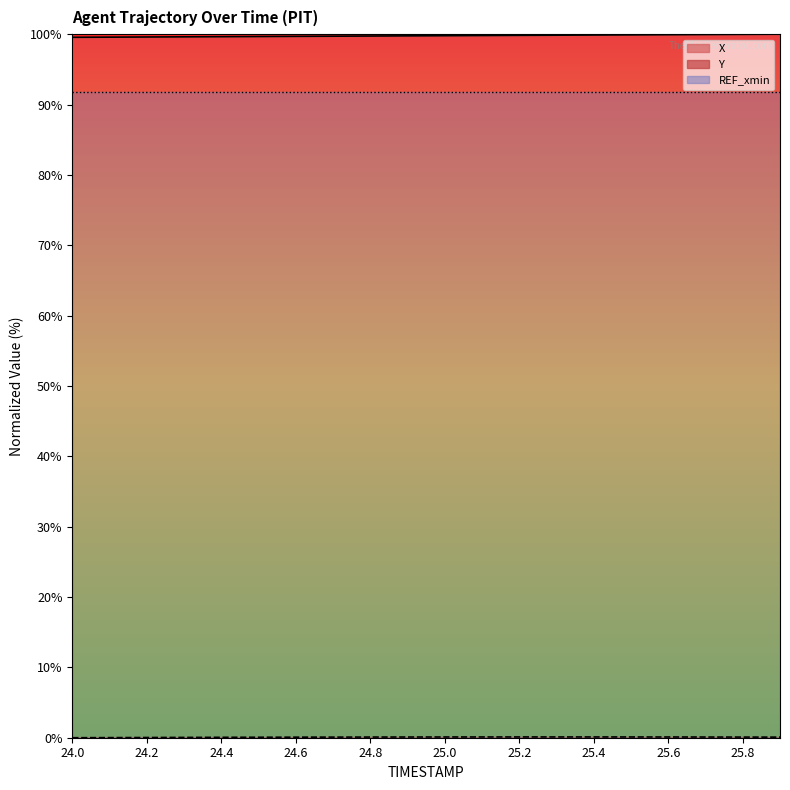

What is the difference between the Y values at 25.4 and 24.1?

0.1